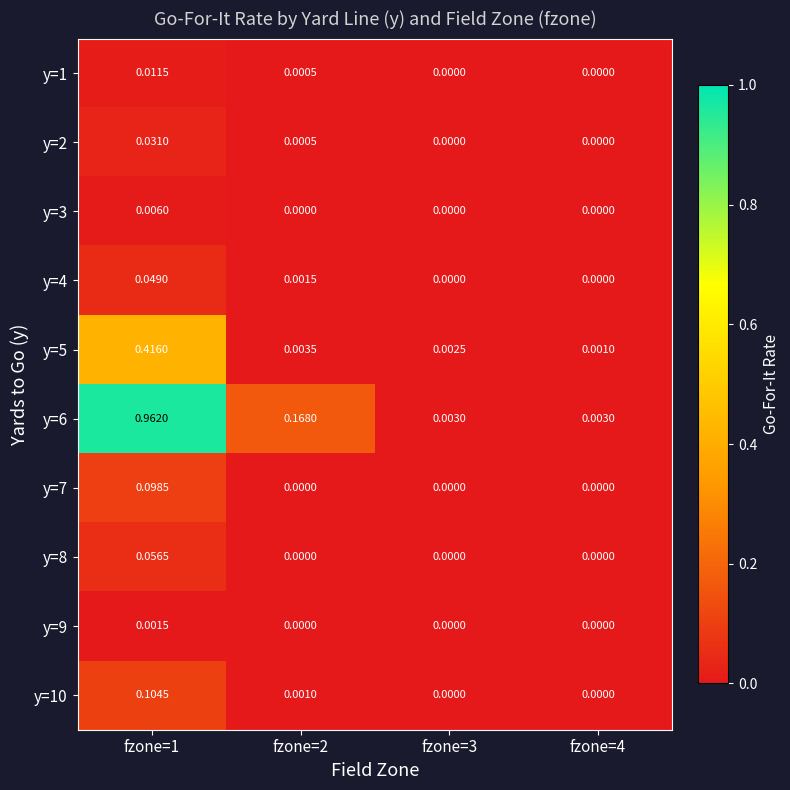

Is the value of y=2 at fzone=3 greater than the value of y=6 at fzone=1?

No